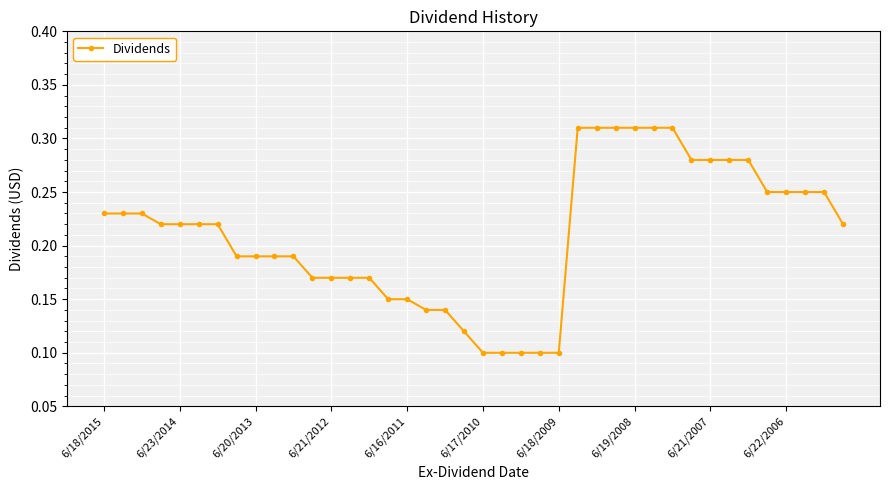

What is the sum of all values?

8.4